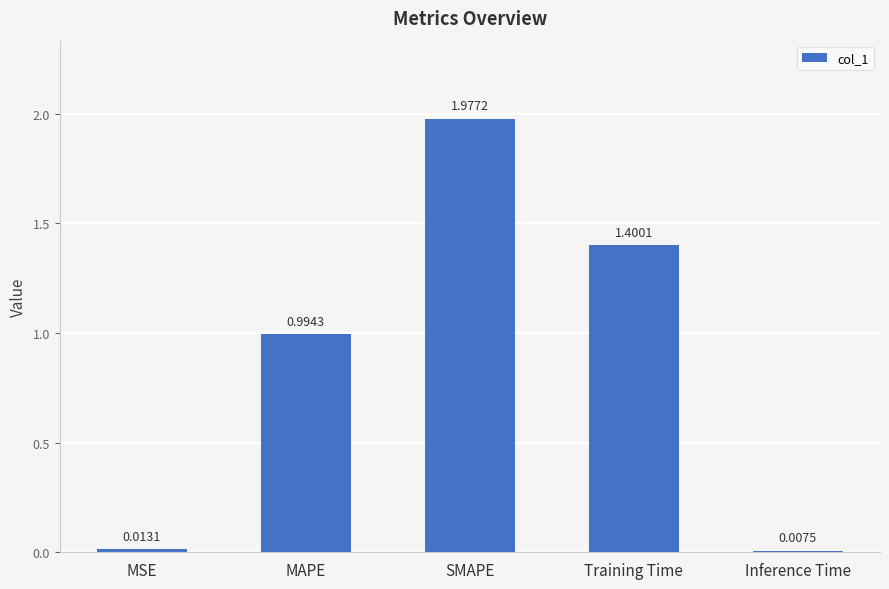

What position from the left is SMAPE?

3